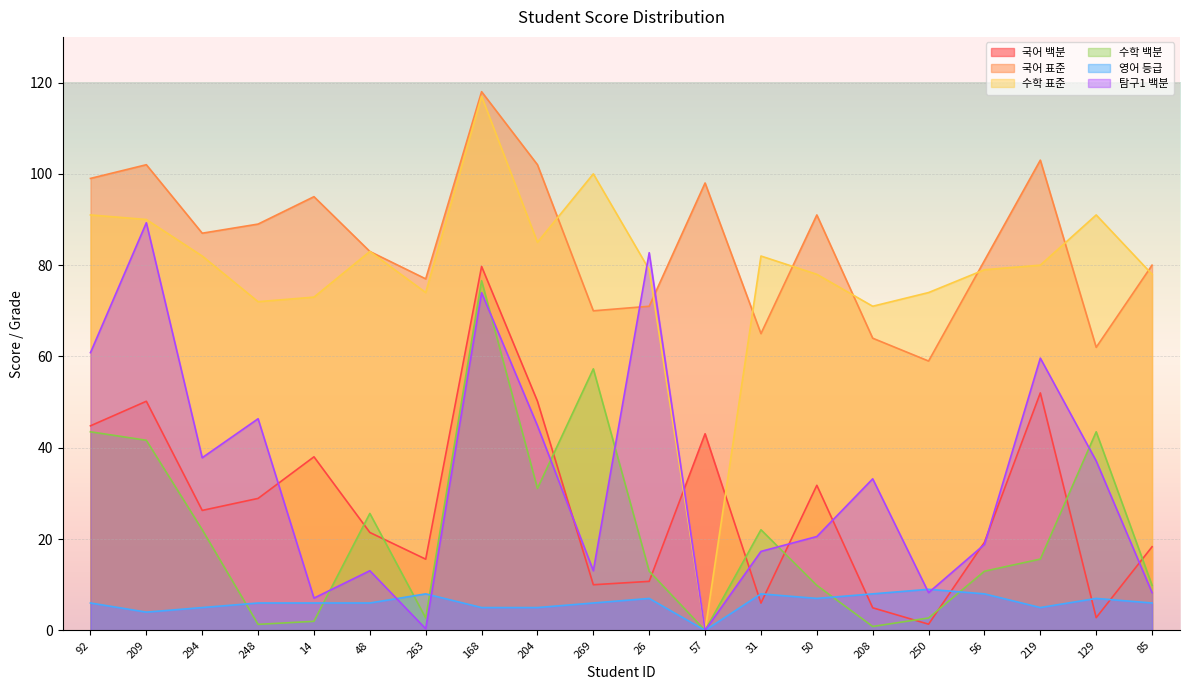

The value of 국어 표준 at 219 is 103.0. True or false?

True